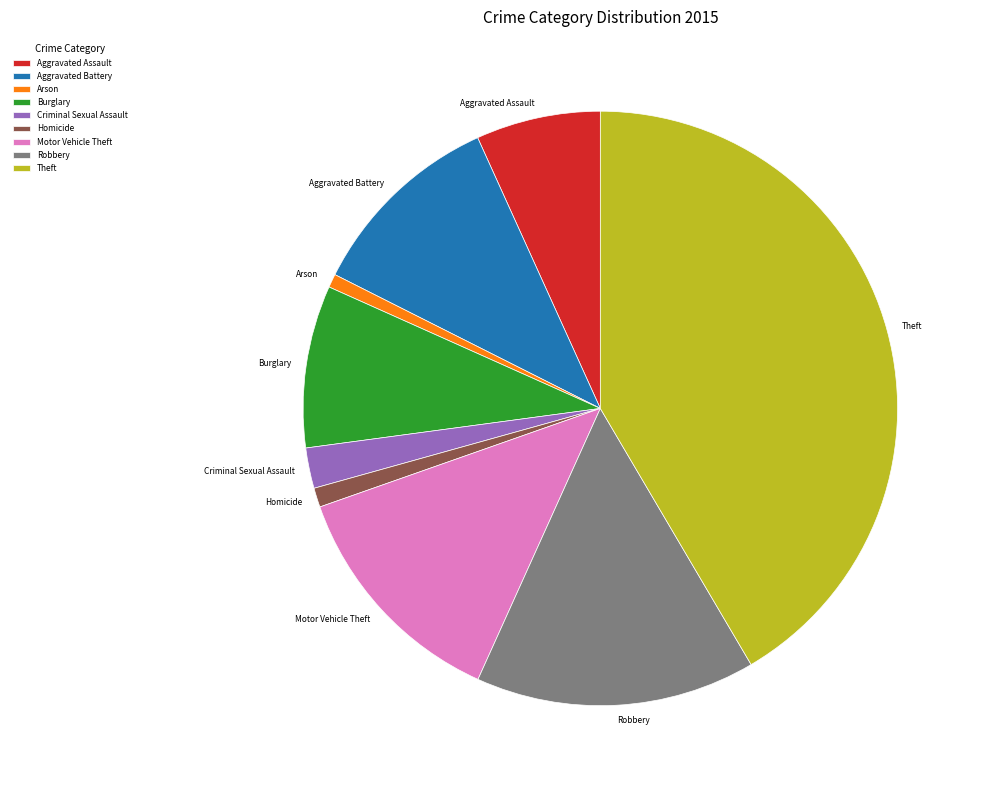

The Aggravated Assault slice represents 7% of the pie. True or false?

True